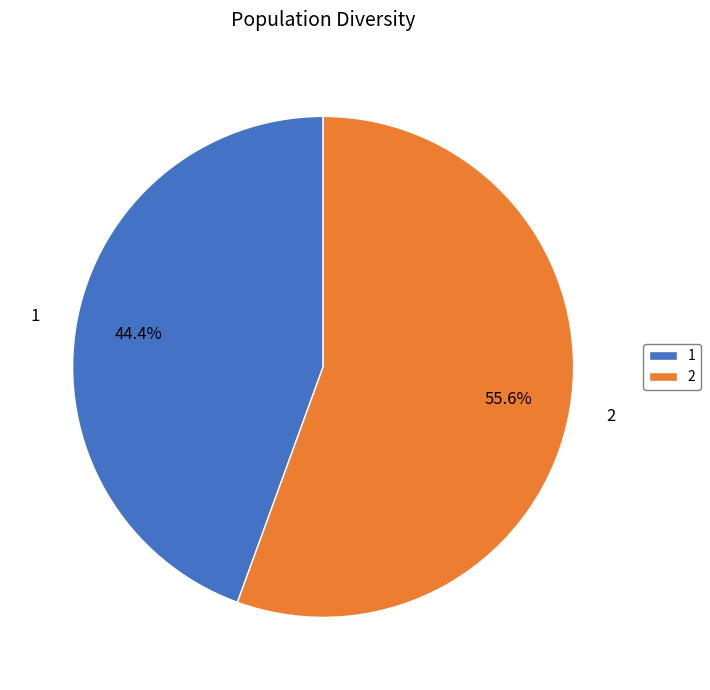

Between 2 and 1, which is larger?

2